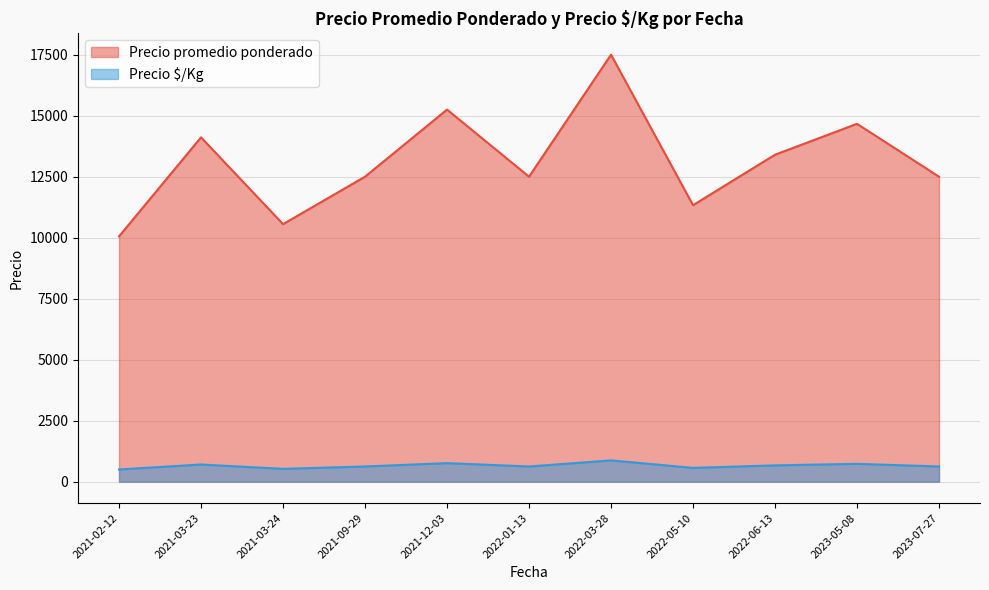

Is the value of Precio $/Kg at 2022-05-10 greater than the value of Precio promedio ponderado at 2021-02-12?

No